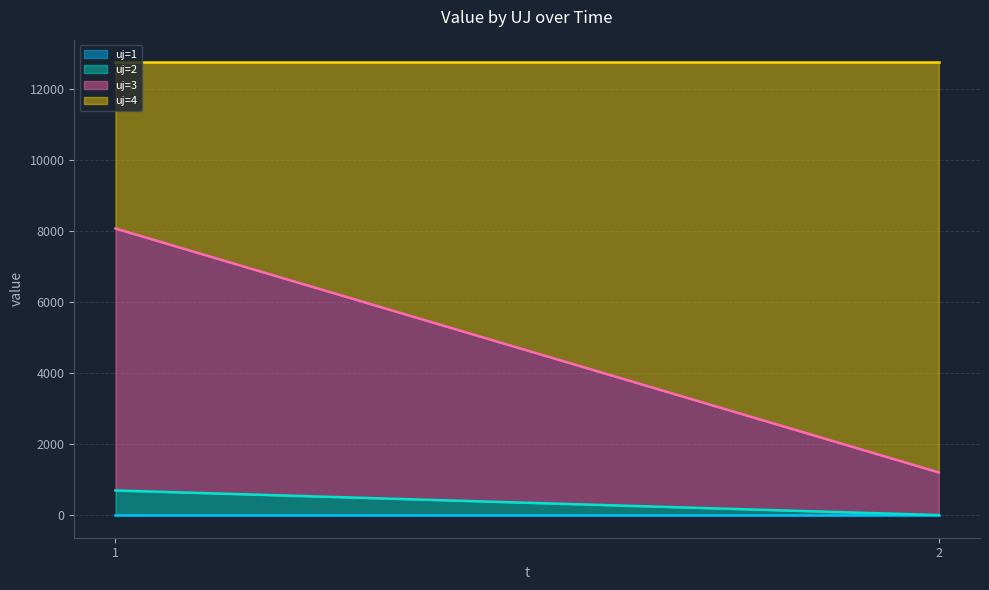

At how many categories does at least one series exceed 5110?

2